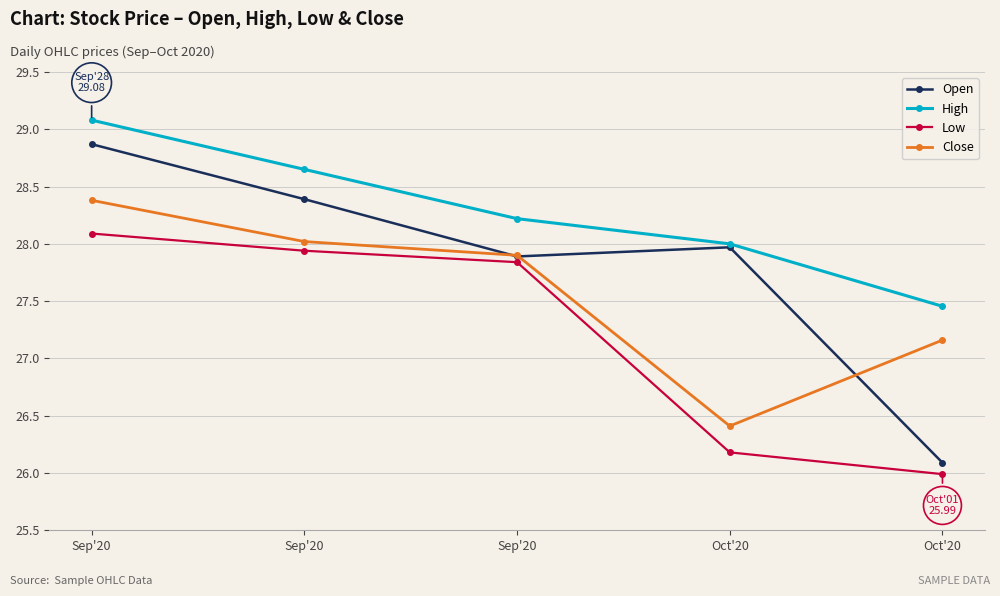

True or false: Low has a value of 27.9 at Sep'20.

True